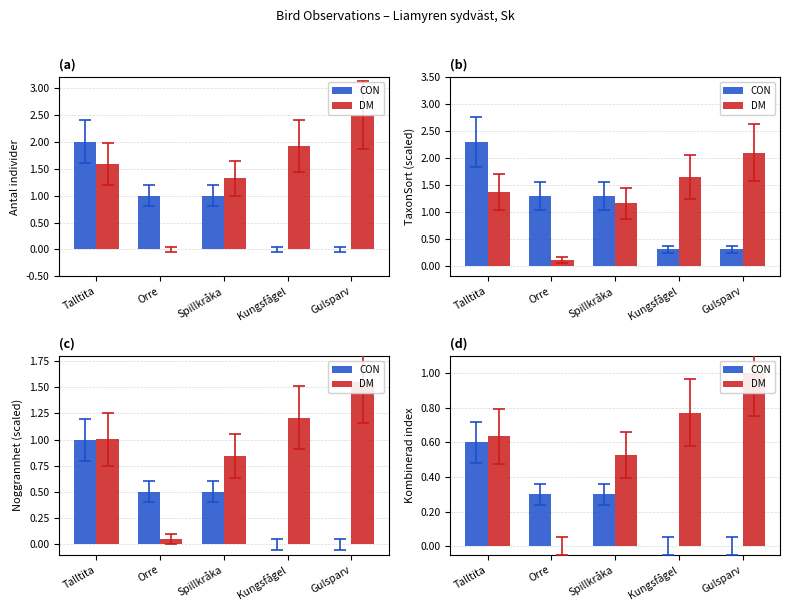

List the series in order of their peak value, highest first.

DM, CON